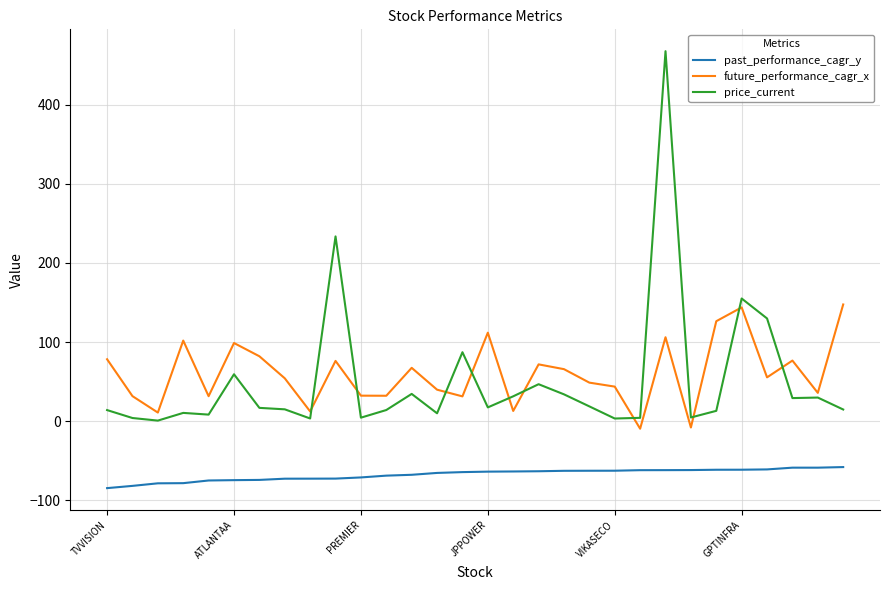

Rank the series by their maximum value, from highest to lowest.

price_current, future_performance_cagr_x, past_performance_cagr_y